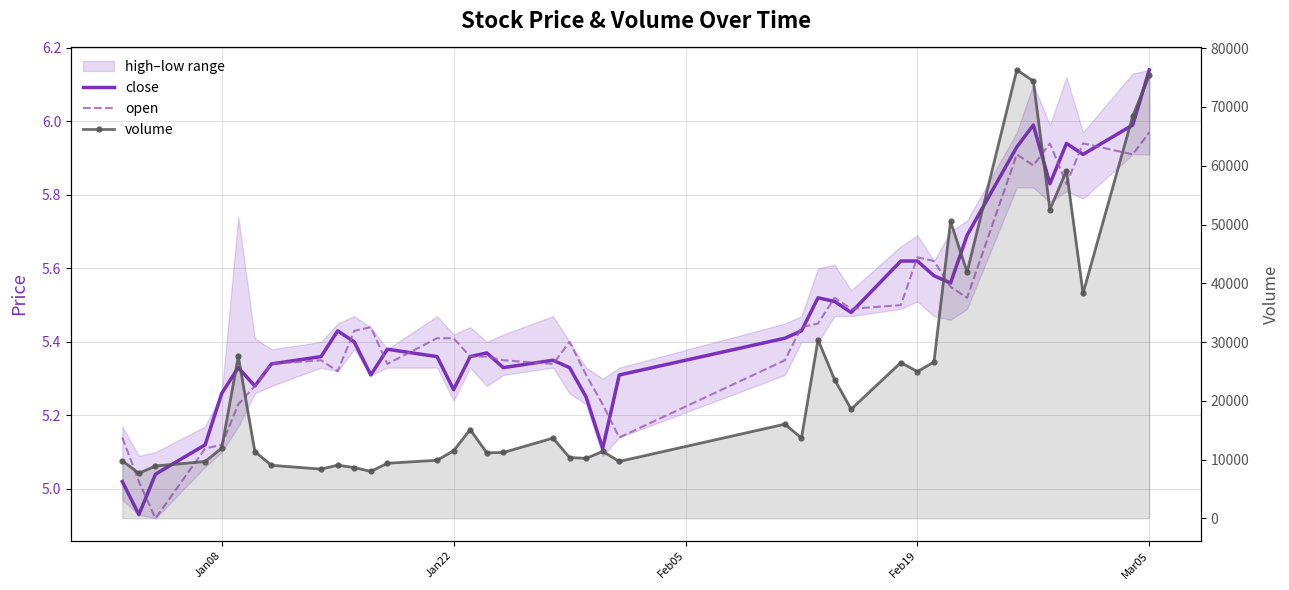

Reading right to left, what are all the values shown in this chart?

close: 6.1	6.0	5.9	5.9	5.8	6.0	5.9	5.7	5.6	5.6	5.6	5.6	5.5	5.5	5.5	5.4	5.4	5.3	5.1	5.2	5.3	5.3	5.3	5.4	5.4	5.3	5.4	5.4	5.3	5.4	5.4	5.4	5.3	5.3	5.3	5.3	5.1	5.0	4.9	5.0
open: 6.0	5.9	5.9	5.8	5.9	5.9	5.9	5.5	5.5	5.6	5.6	5.5	5.5	5.5	5.5	5.4	5.3	5.1	5.2	5.3	5.4	5.3	5.3	5.4	5.4	5.4	5.4	5.3	5.4	5.4	5.3	5.3	5.3	5.3	5.2	5.1	5.1	4.9	5.0	5.1
volume: 75355.1	68442.0	38294.0	59188.5	52536.8	74412.9	76313.4	41902.5	50538.5	26602.5	24979.0	26512.4	18567.0	23608.8	30396.0	13659.9	16024.8	9682.8	11388.8	10203.5	10350.7	13654.3	11203.0	11158.8	15107.8	11499.1	9884.0	9370.0	7985.0	8638.6	9047.0	8379.2	9025.6	11367.5	27573.2	11952.0	9668.9	8911.0	7658.8	9781.6